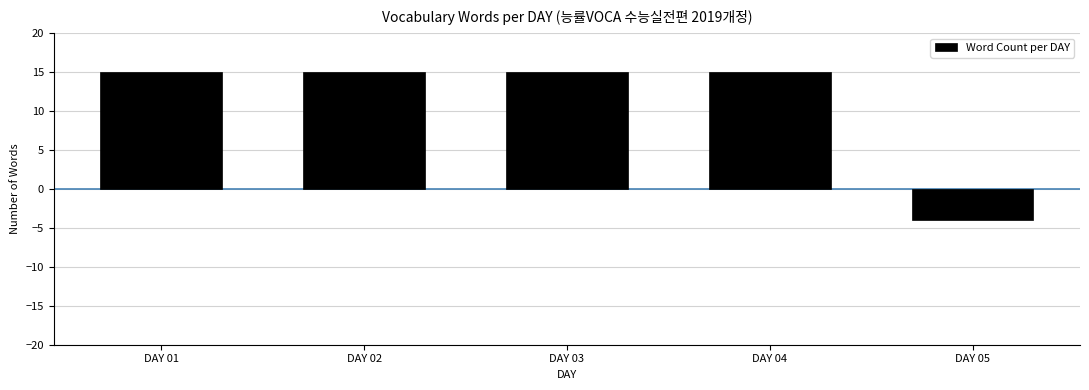

Which has a higher value, DAY 05 or DAY 01?

DAY 01